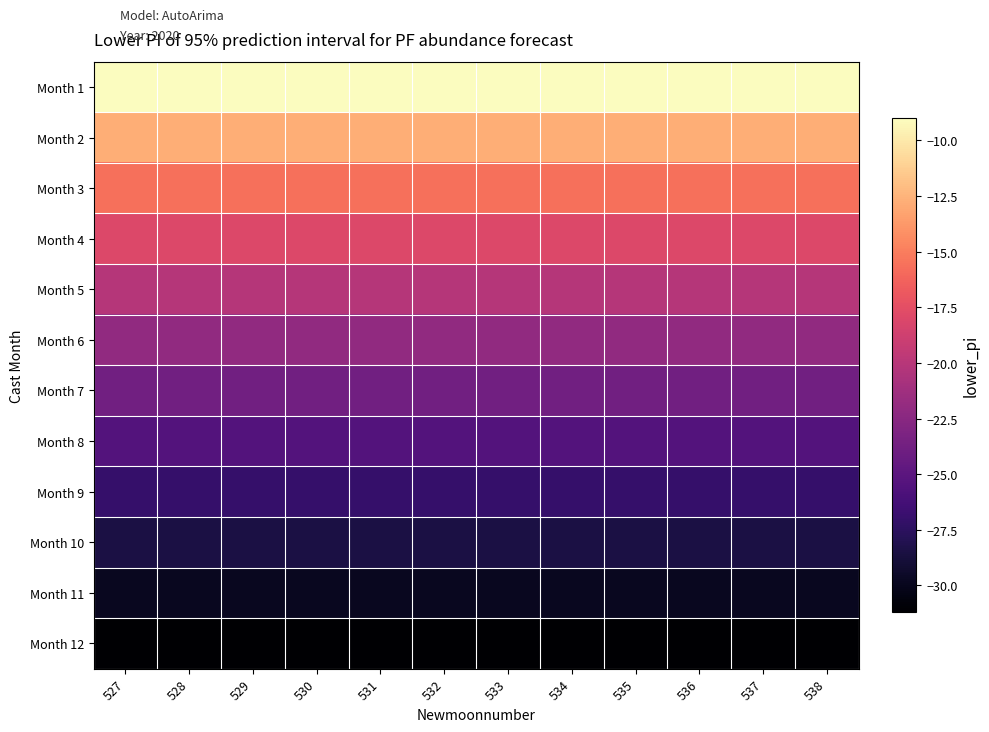

At which category is the sum across all series the highest?

527